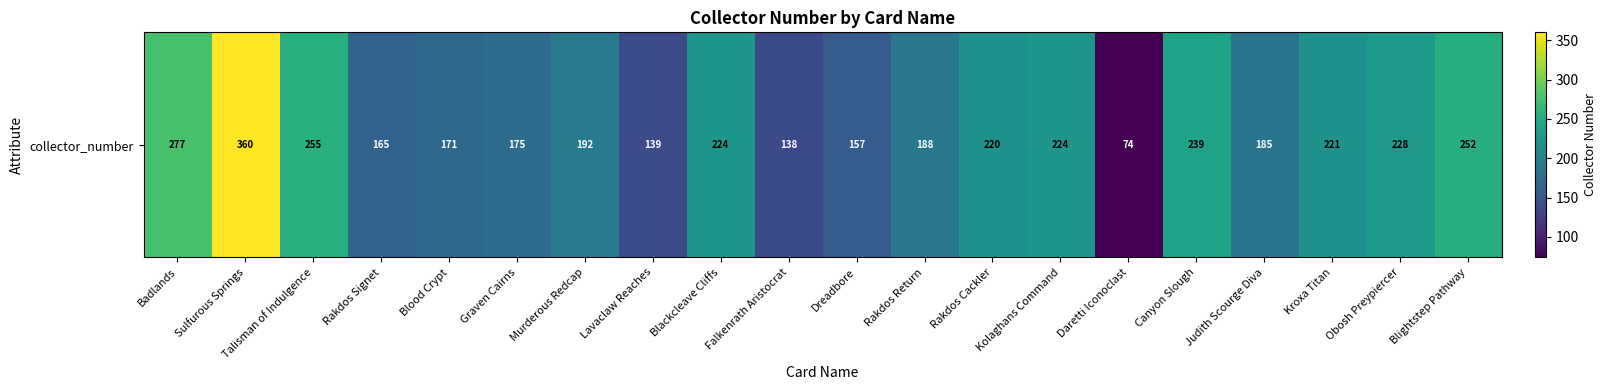

Reading left to right, list all the values displayed in this chart.

277	360	255	165	171	175	192	139	224	138	157	188	220	224	74	239	185	221	228	252